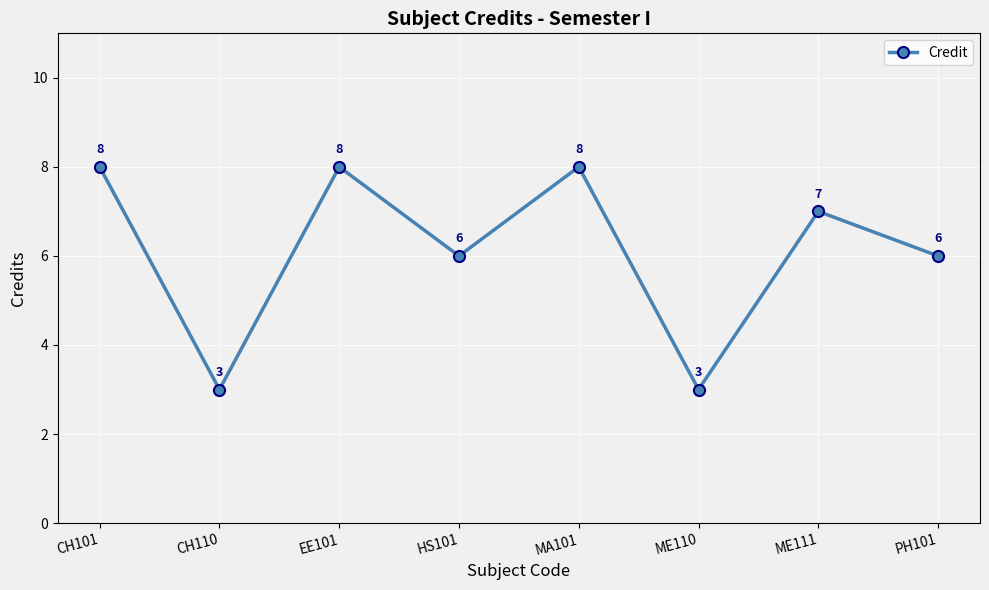

How many interior local valleys (lower than both neighbors) does the data have?

3